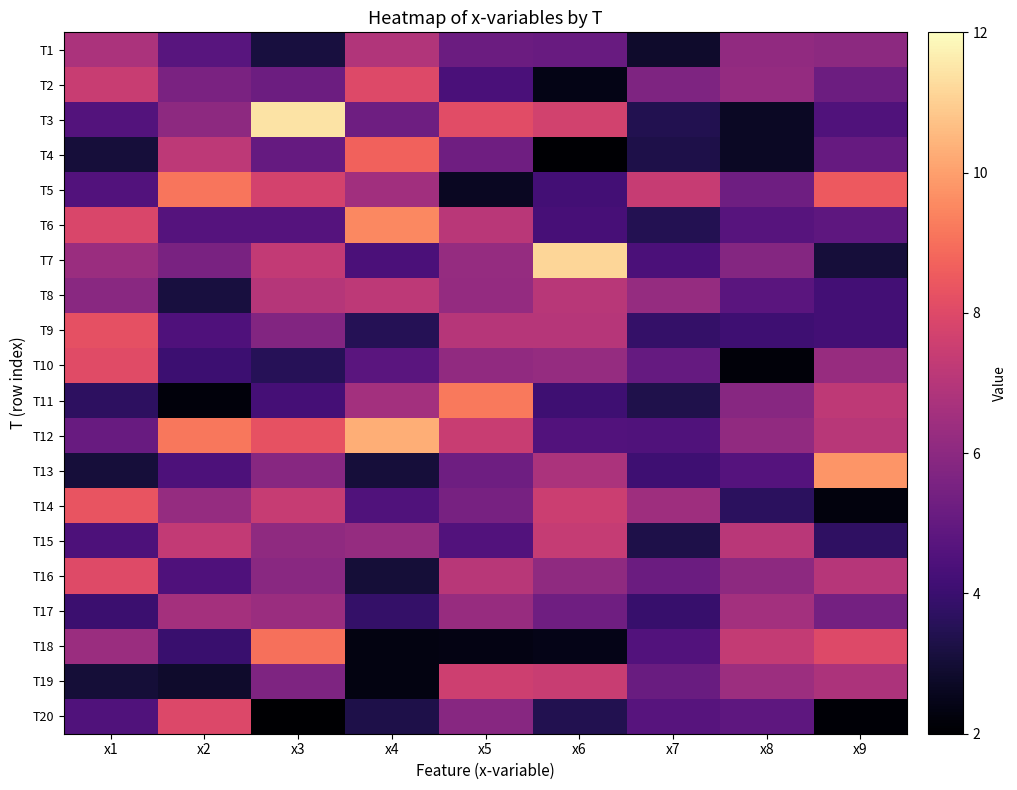

What is the difference between the highest and lowest values at x3?

9.4